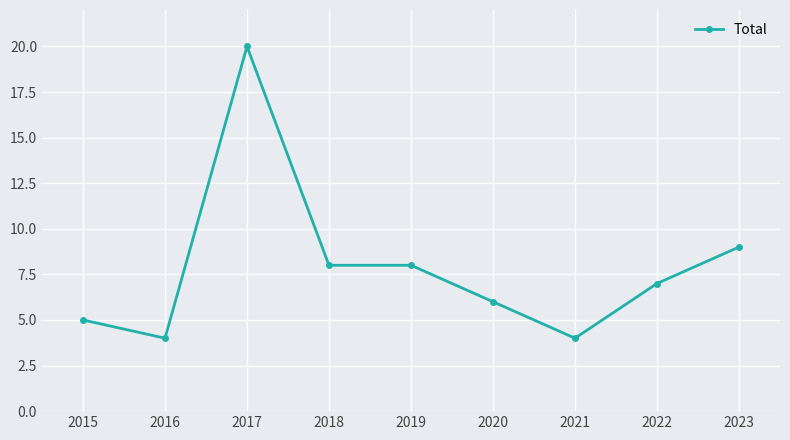

What is the approximate value at 2021?

4